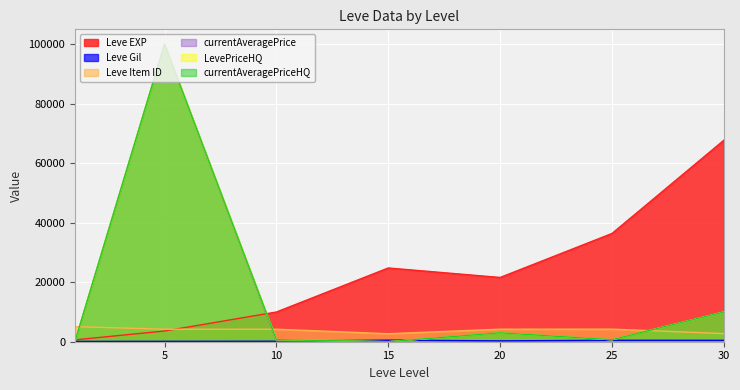

What is the difference between the highest and lowest values at 5?

99861